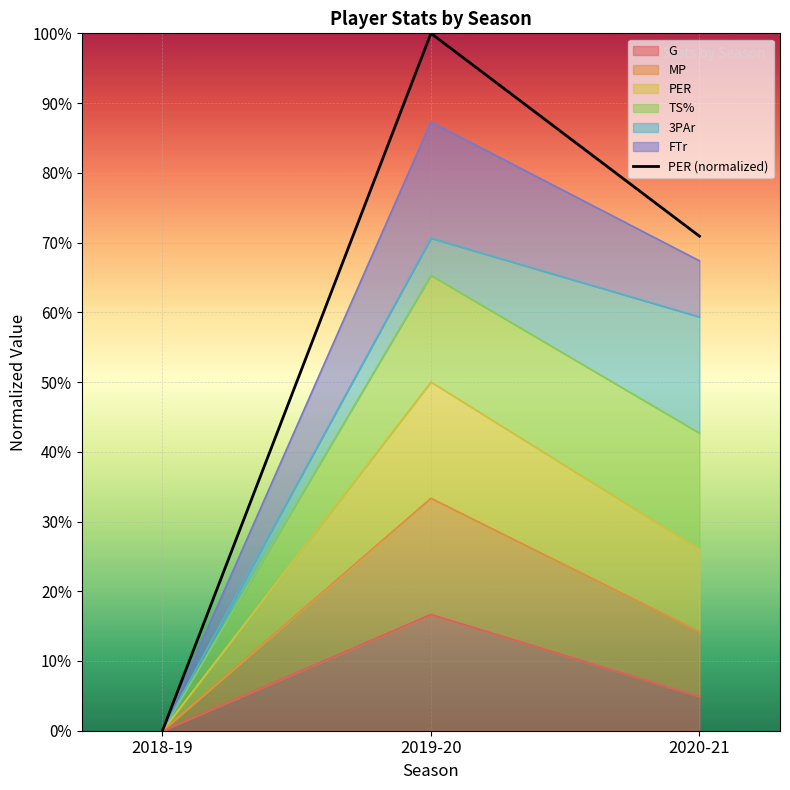

List the labels in order of value, largest first.

2019-20, 2020-21, 2018-19